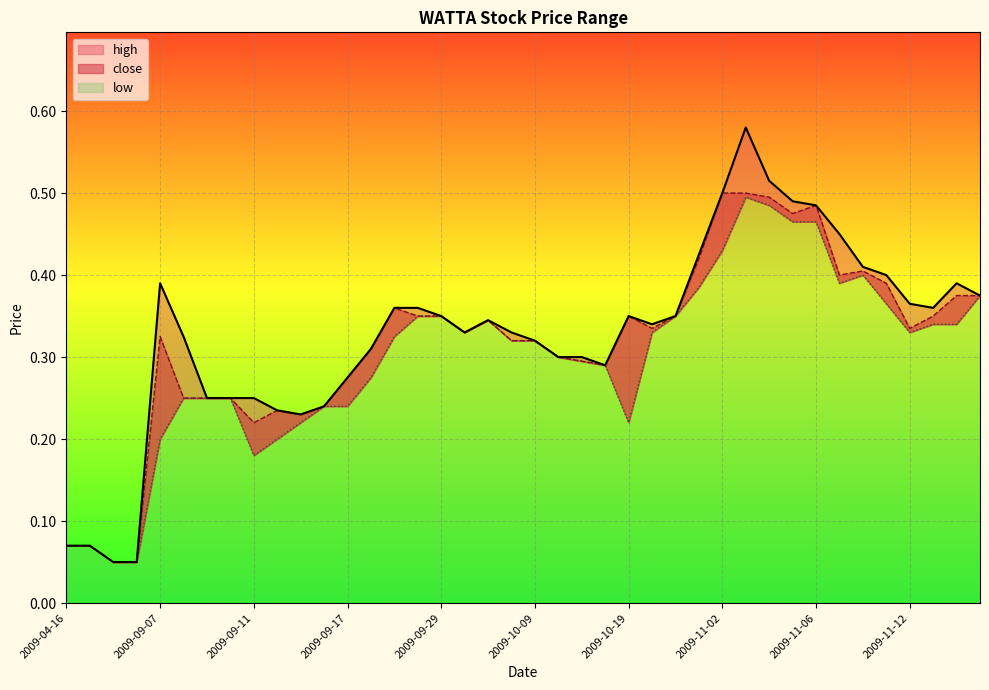

What position from the left is 2009-11-09?

34